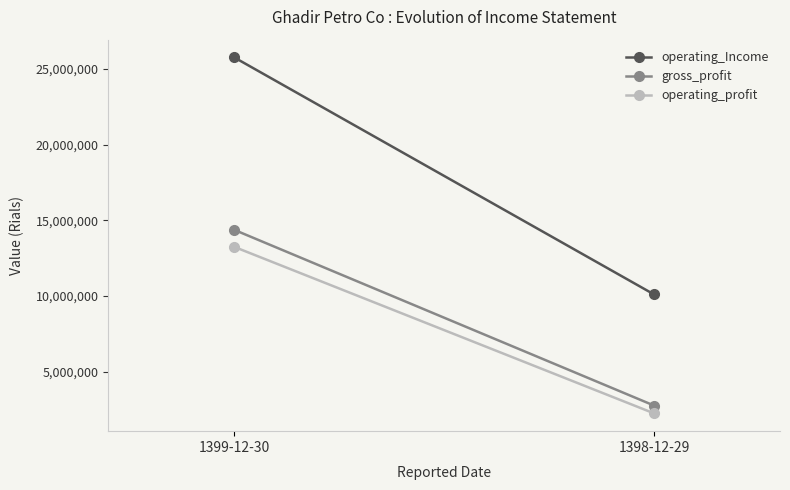

What is the maximum value shown in the chart?

25751093